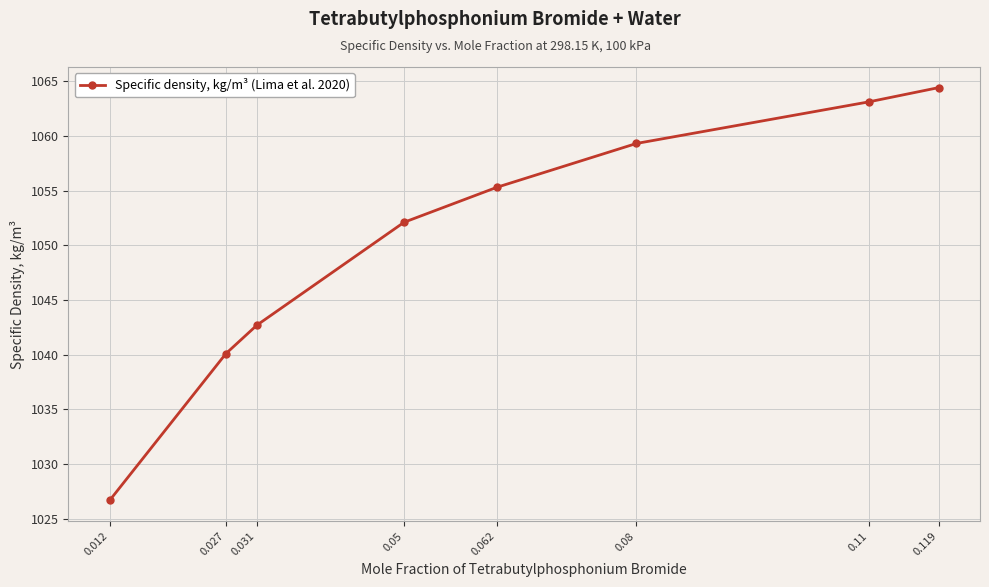

How many lines are shown in the chart?

1